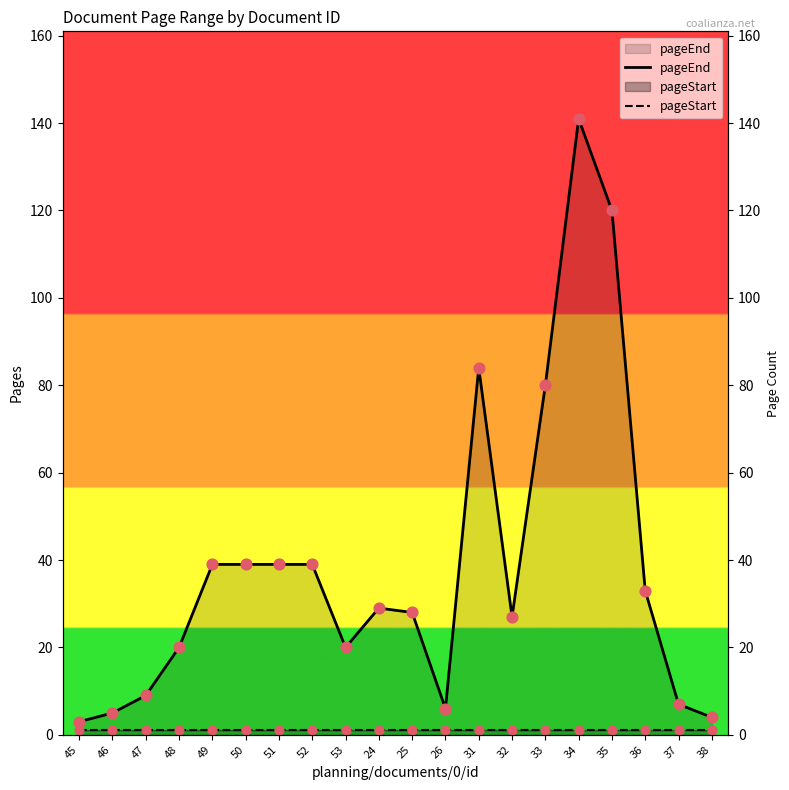

What is the total value across all series at 32?

28